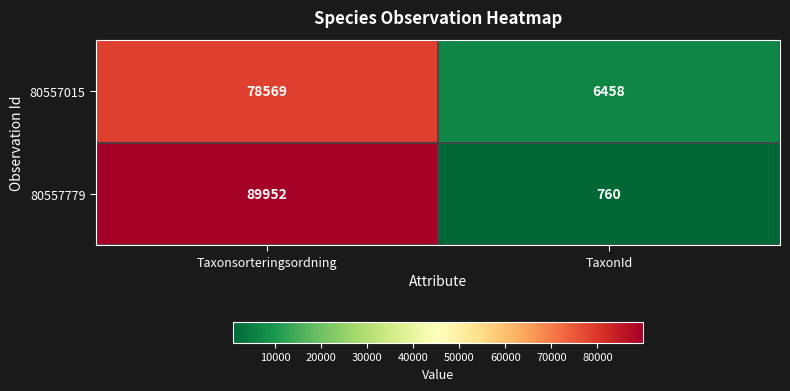

List the series in order of their peak value, highest first.

80557779, 80557015